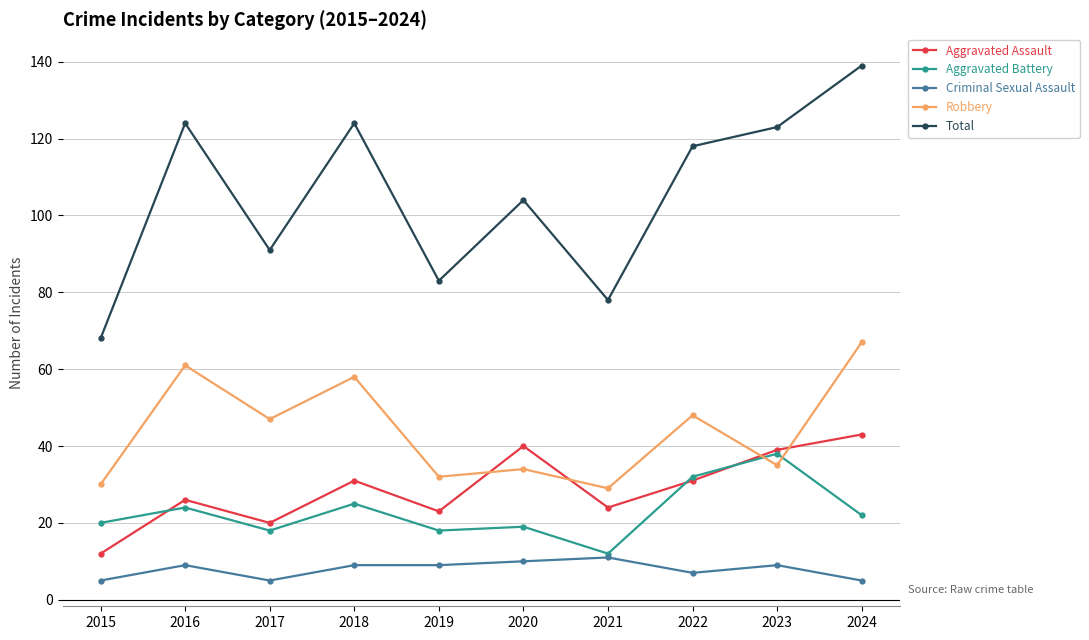

At how many categories does at least one series exceed 69?

9